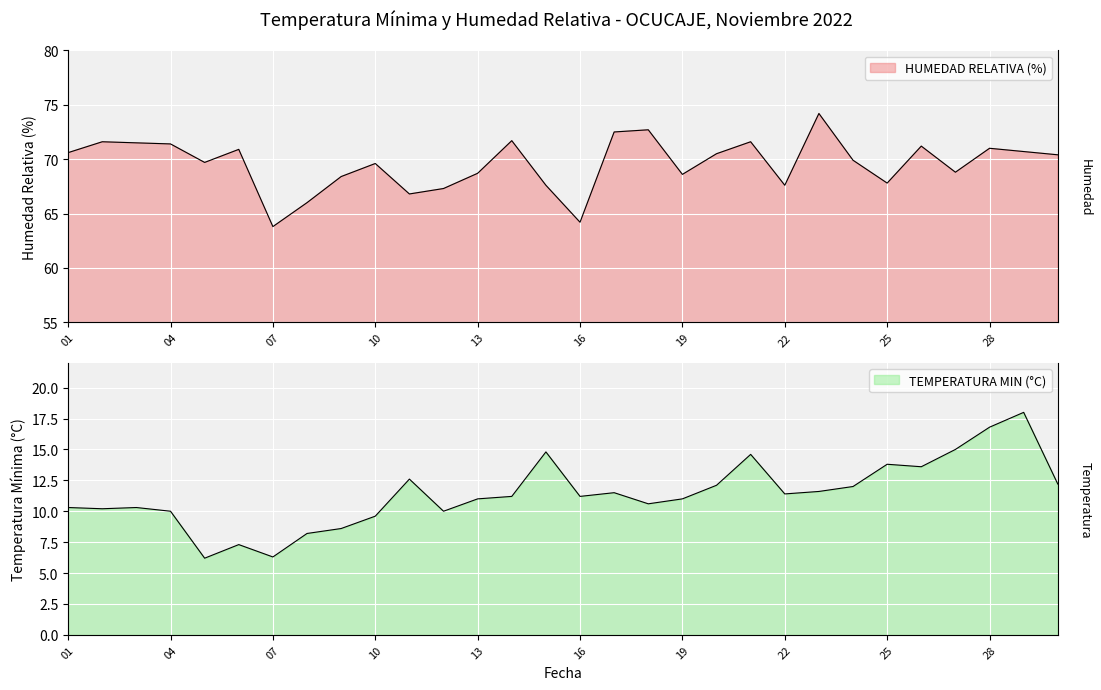

What is the sum of all HUMEDAD RELATIVA (%) values?

2087.3